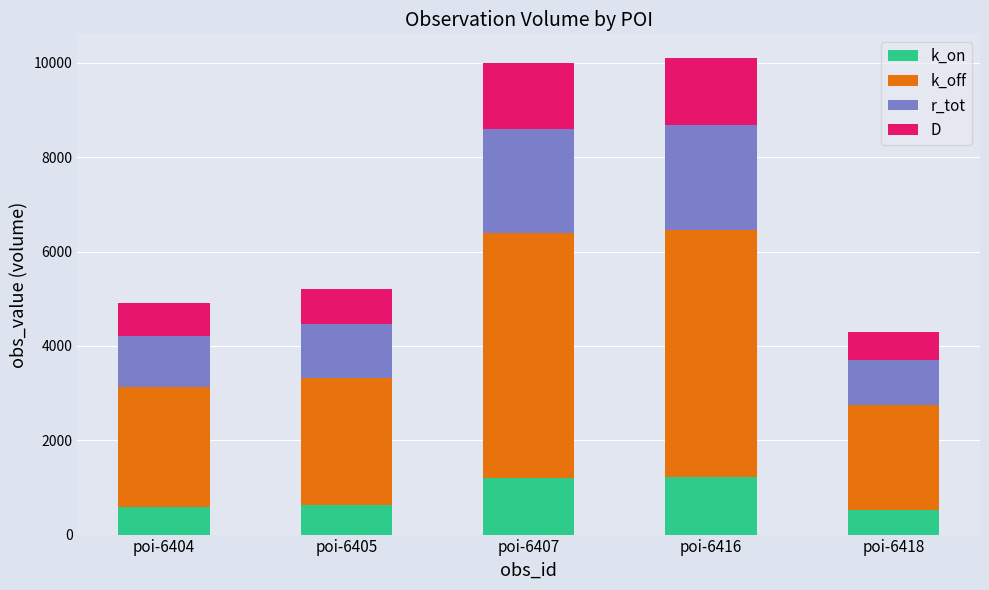

What is the average value of the k_on series?

828